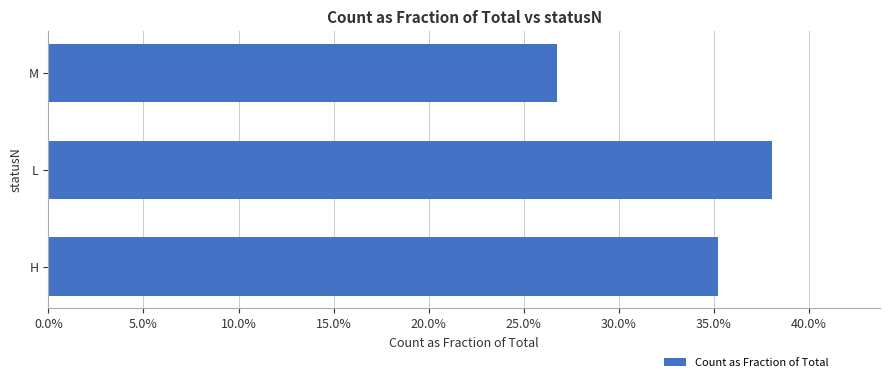

List the labels in order of value, smallest first.

M, H, L